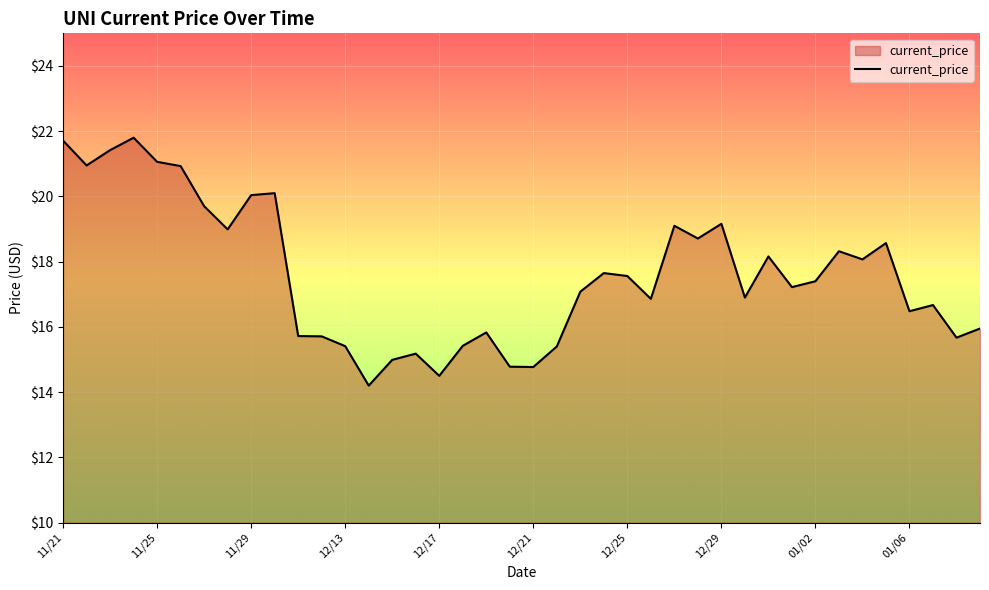

Does the chart display data point markers on the line(s)?

No